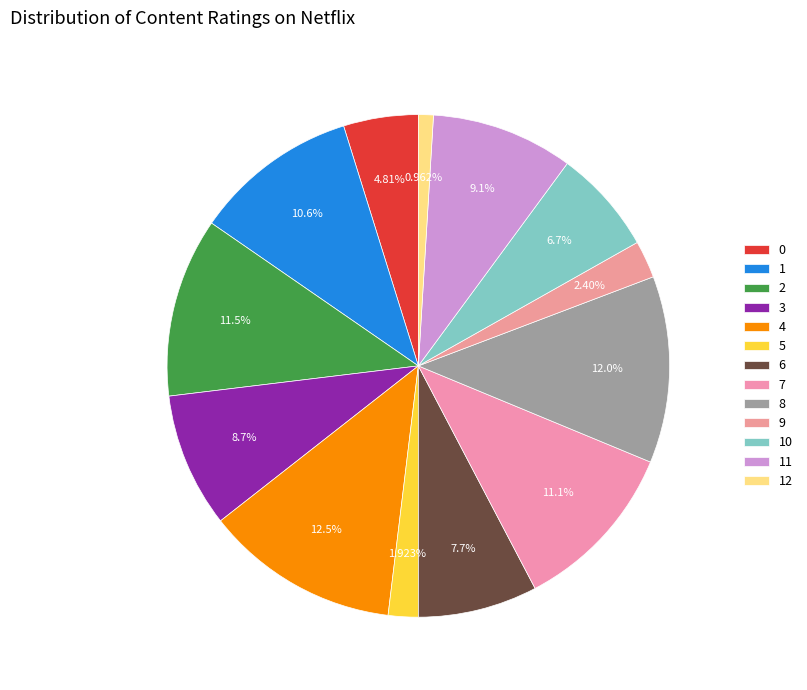

What percentage is the 5 slice, to the nearest percent?

2%